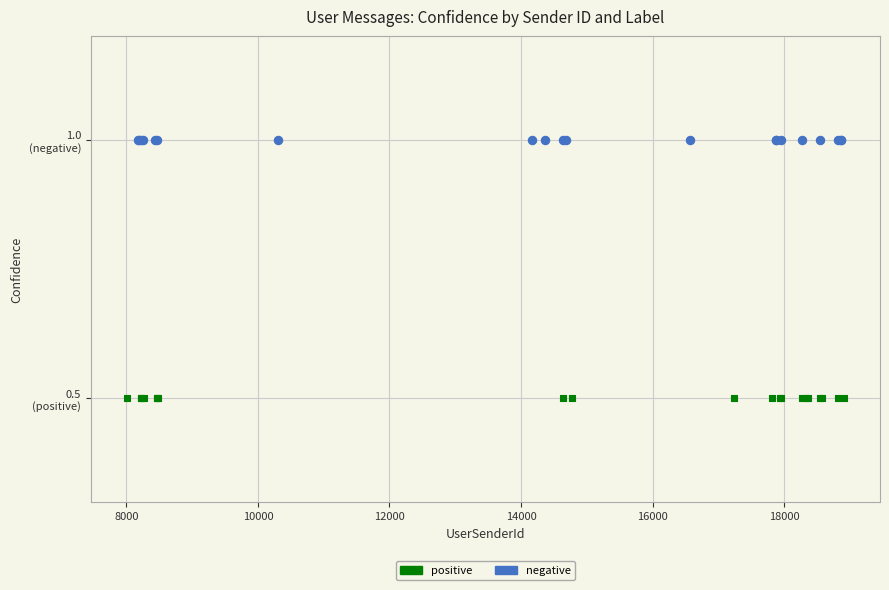

What are all the series names shown in the legend?

positive, negative